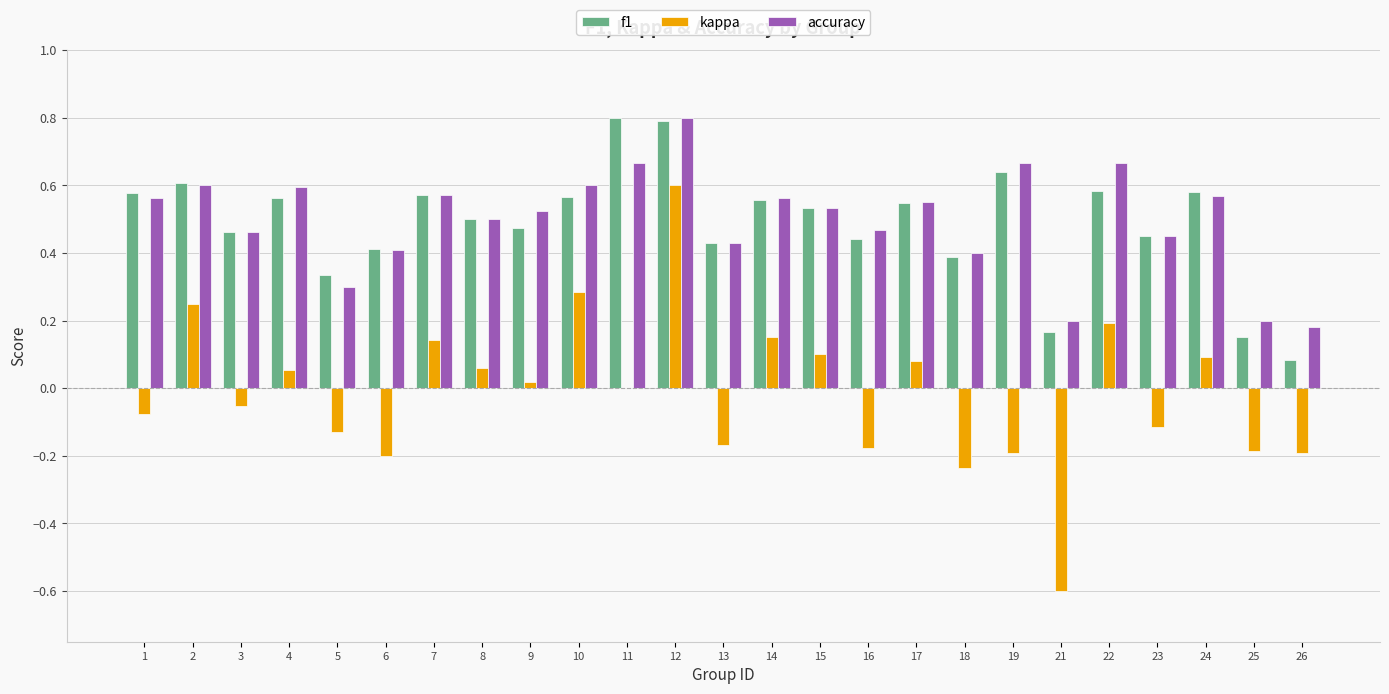

Which series changed the most between 22 and 23?

kappa